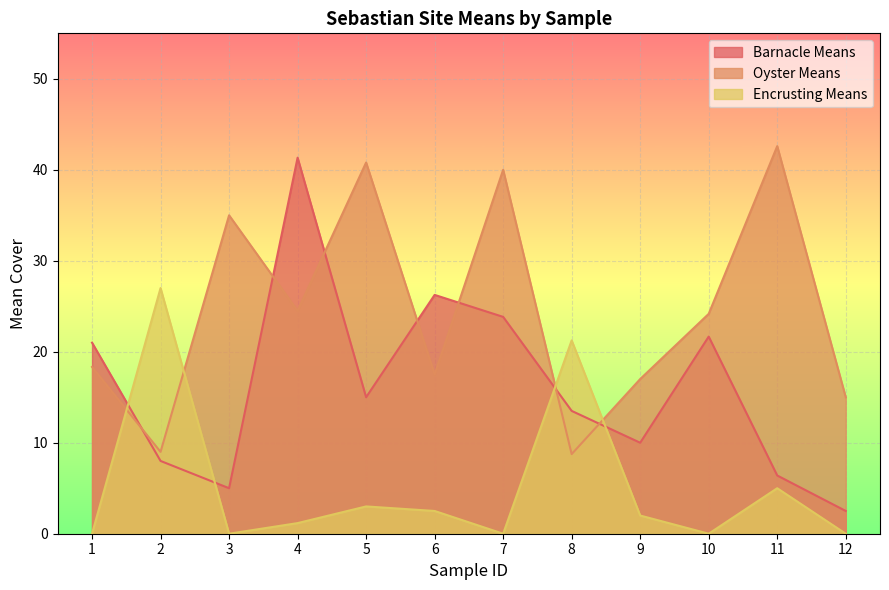

Which category has the highest value across all series?

11